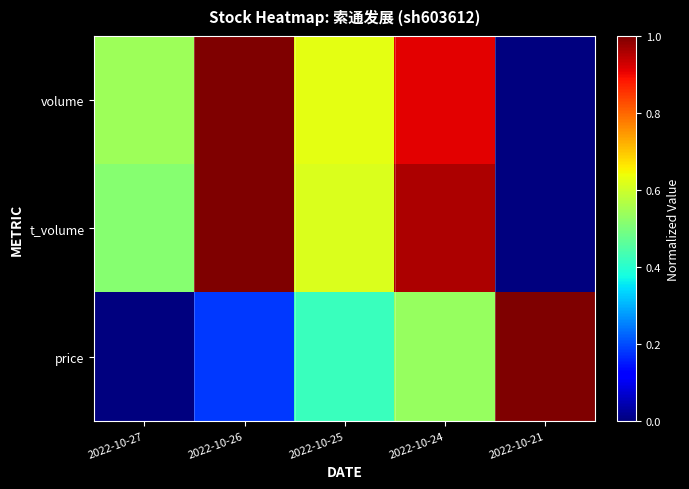

Reading right to left, what are all the values shown in this chart?

volume: 2022-10-21=0.0	2022-10-24=0.9	2022-10-25=0.6	2022-10-26=1.0	2022-10-27=0.5
t_volume: 2022-10-21=0.0	2022-10-24=1.0	2022-10-25=0.6	2022-10-26=1.0	2022-10-27=0.5
price: 2022-10-21=1.0	2022-10-24=0.5	2022-10-25=0.4	2022-10-26=0.2	2022-10-27=0.0